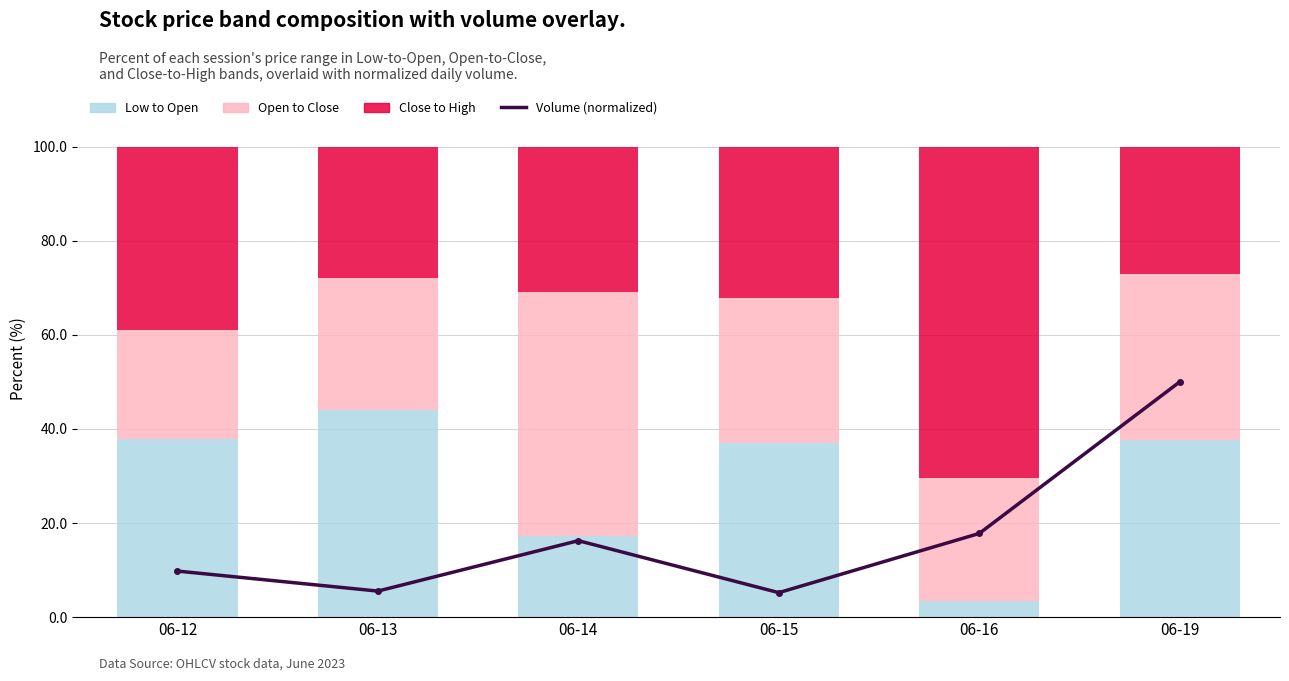

What is the value of the Volume (normalized) bar at the 2nd from the left?

5.5